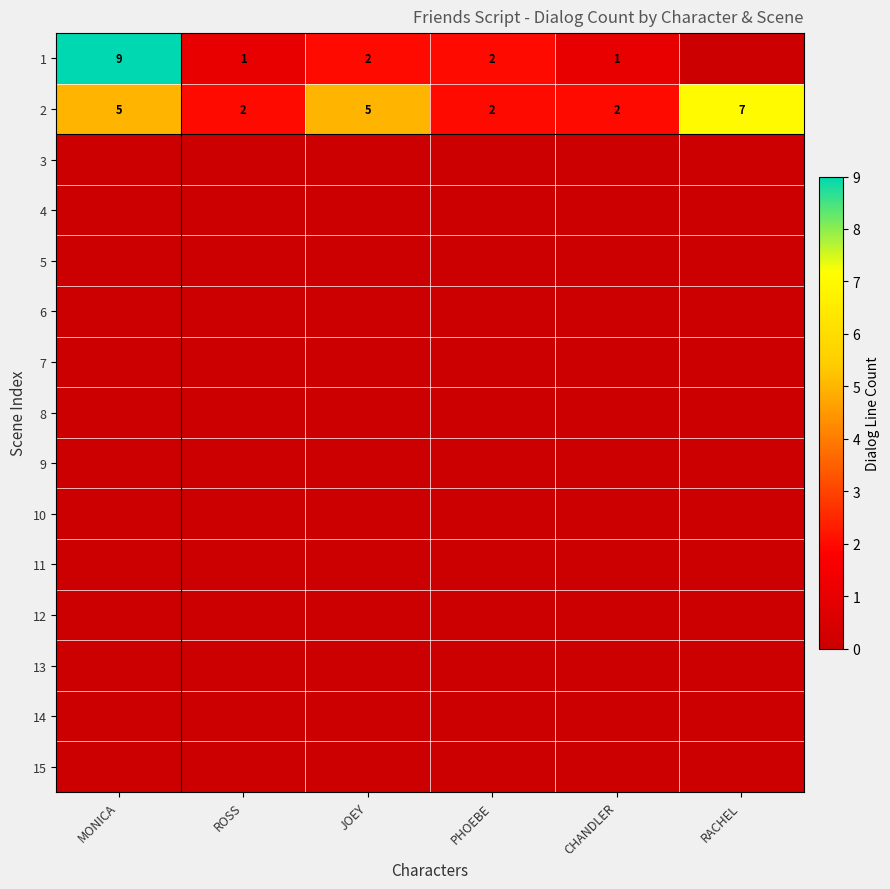

Count the number of categories in the chart.

6